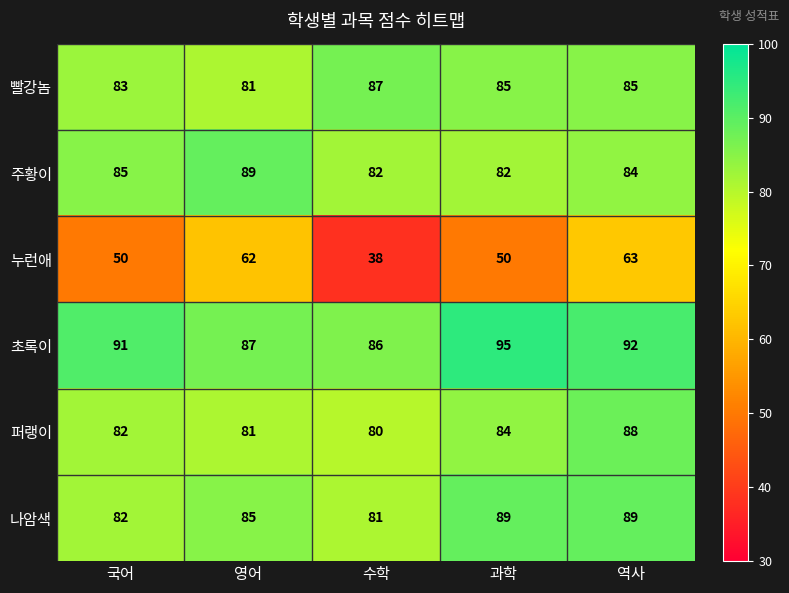

List the labels in order of 초록이 value, smallest first.

수학, 영어, 국어, 역사, 과학